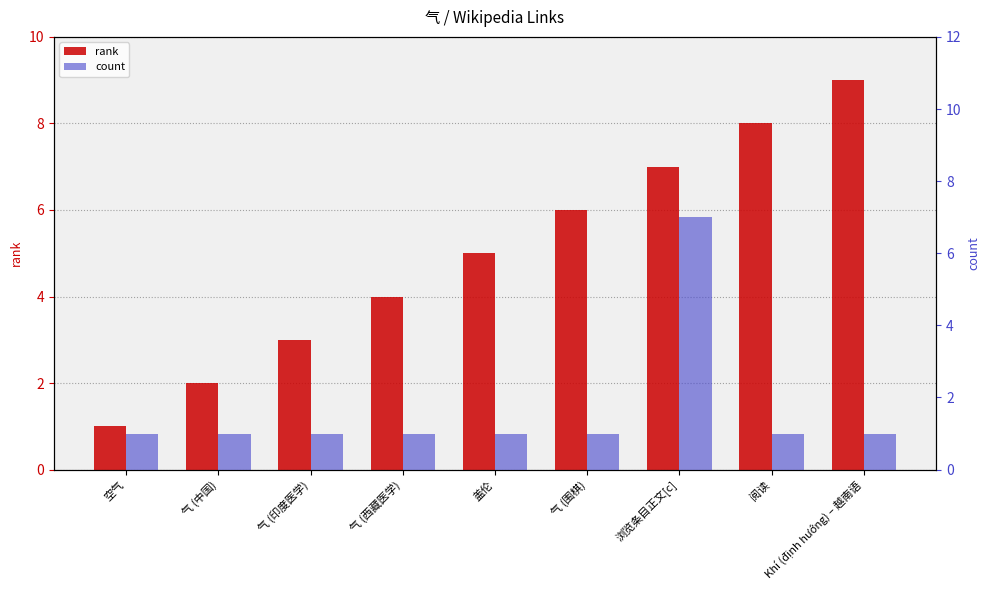

What is the value of the rank bar at the 9th from the left?

9